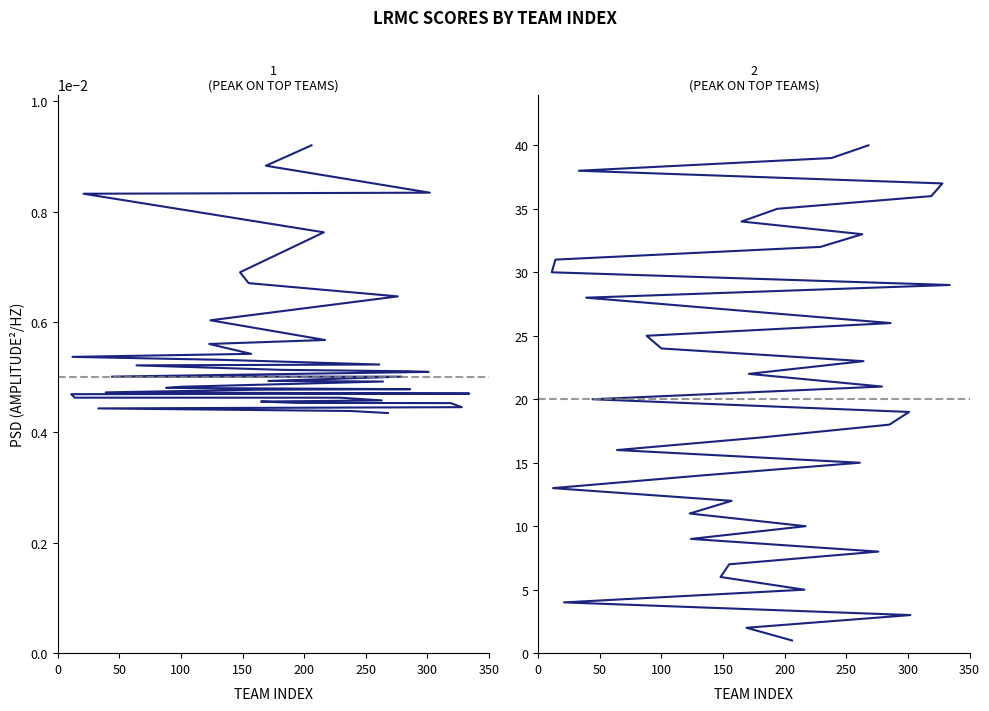

What value does the LRMC_rank series have at 250?

6.0